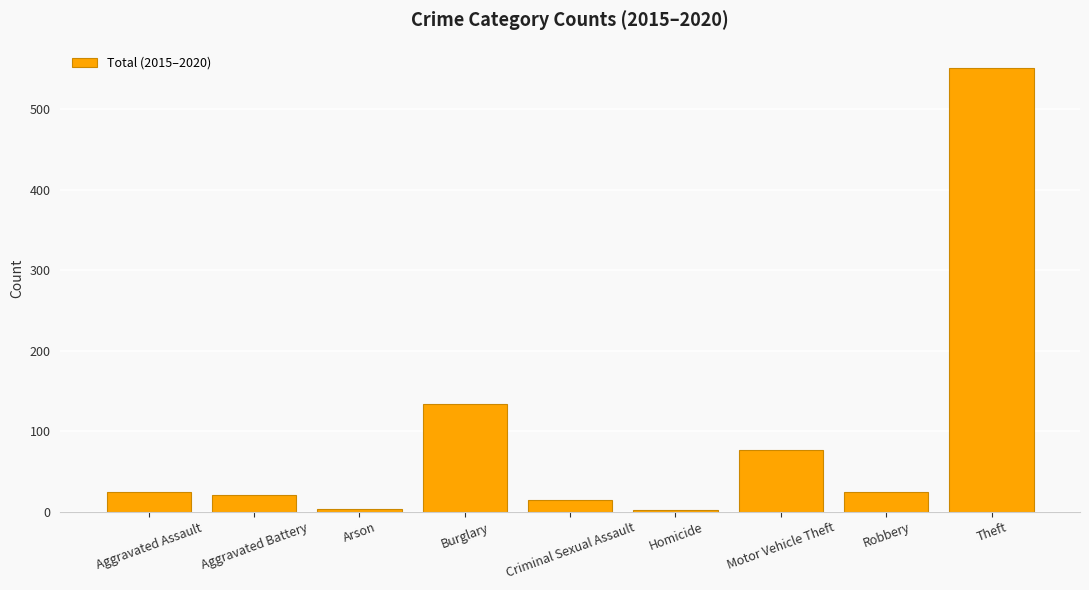

At which category does the chart reach its peak across all series?

Theft